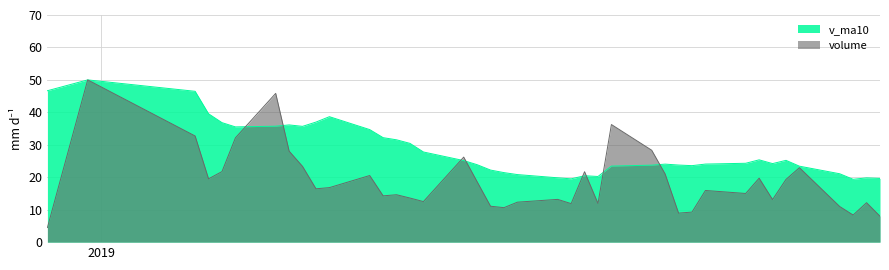

In v_ma10, how many points are higher than both neighbors (excluding endpoints)?

8